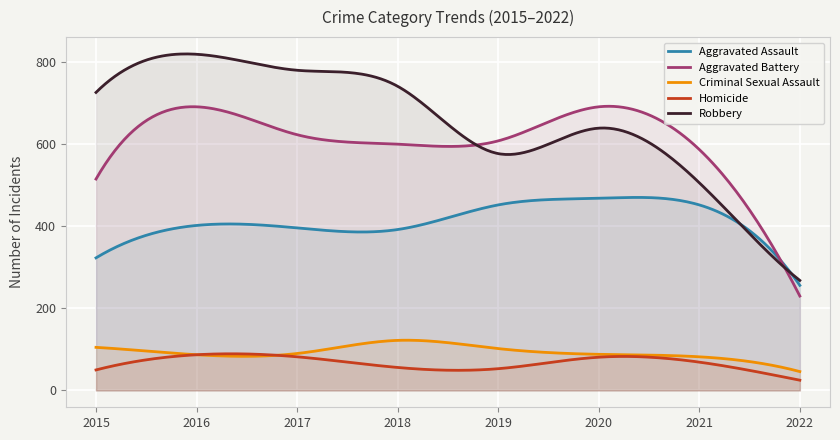

Reading left to right, extract all data points from this chart.

Aggravated Assault: 2015=323	2016=402	2017=396	2018=392	2019=452	2020=468	2021=452	2022=256
Aggravated Battery: 2015=515	2016=691	2017=623	2018=600	2019=608	2020=691	2021=587	2022=230
Criminal Sexual Assault: 2015=105	2016=87	2017=90	2018=122	2019=102	2020=88	2021=82	2022=46
Homicide: 2015=50	2016=87	2017=82	2018=56	2019=53	2020=81	2021=69	2022=25
Robbery: 2015=726	2016=819	2017=780	2018=741	2019=577	2020=639	2021=506	2022=268